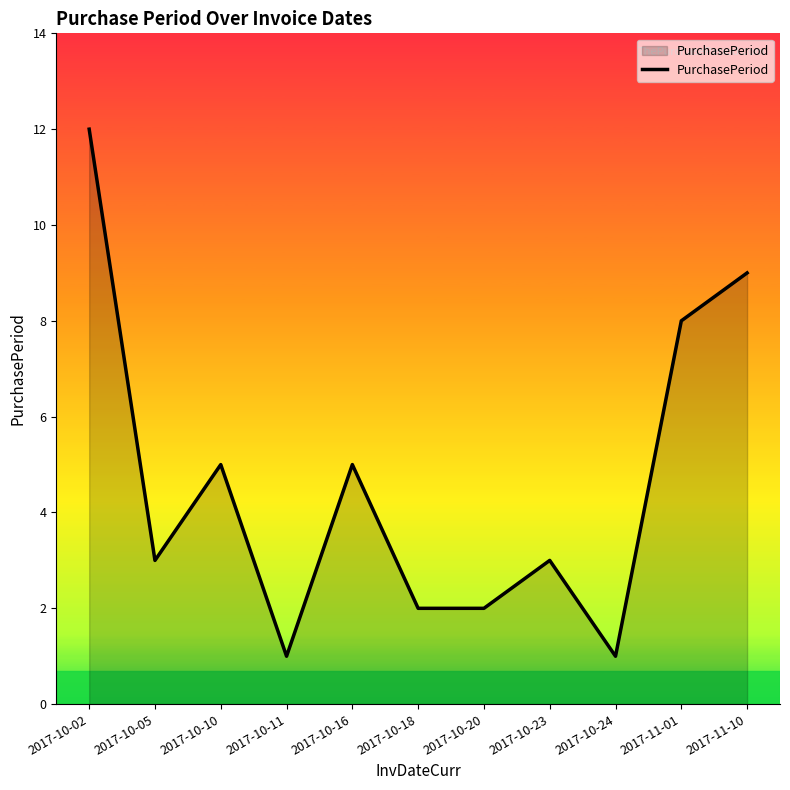

What position from the left is 2017-10-18?

6